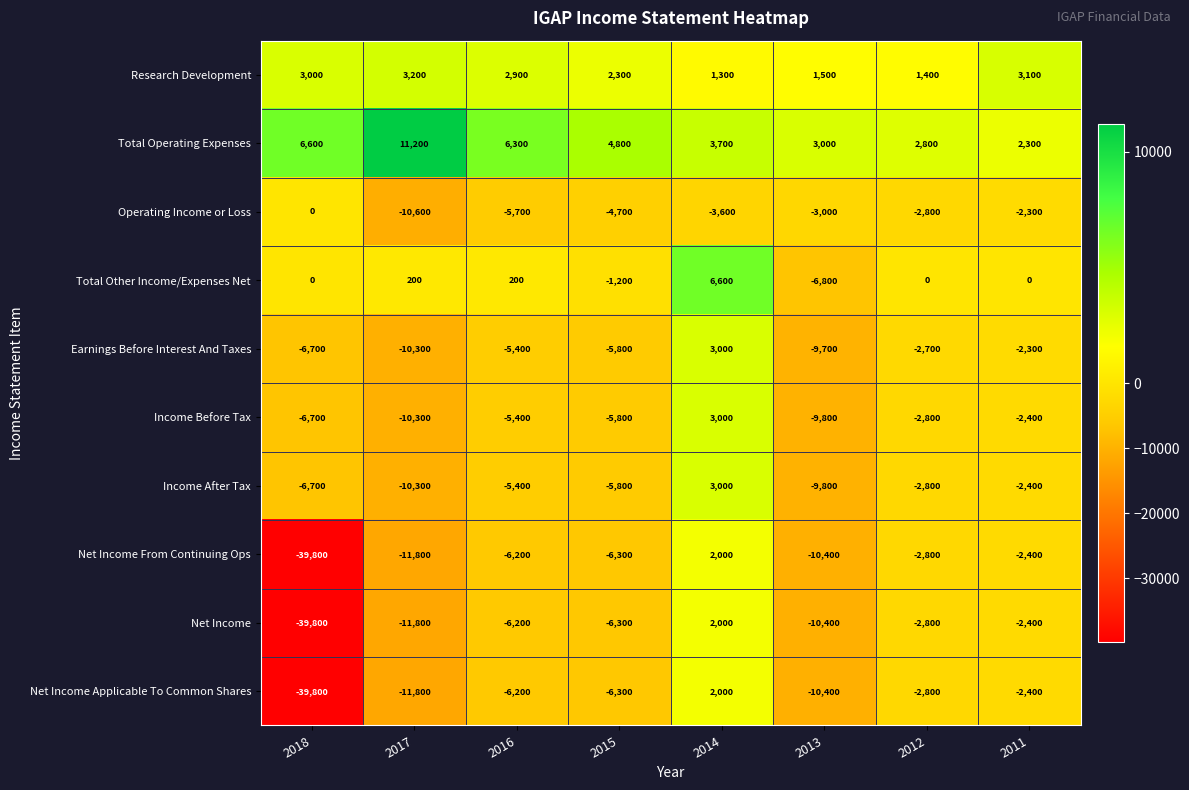

Is the value of Income After Tax at 2018 greater than the value of Income Before Tax at 2011?

No